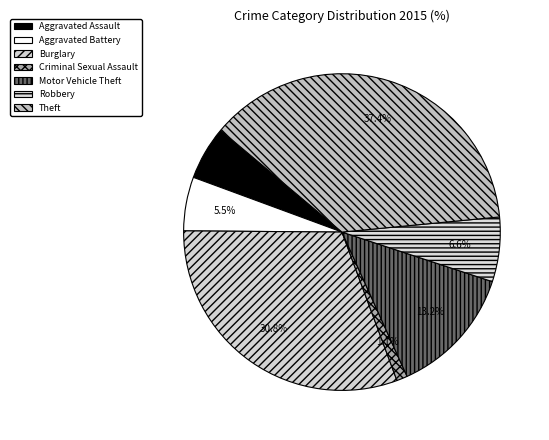

How many segments does this pie chart have?

7